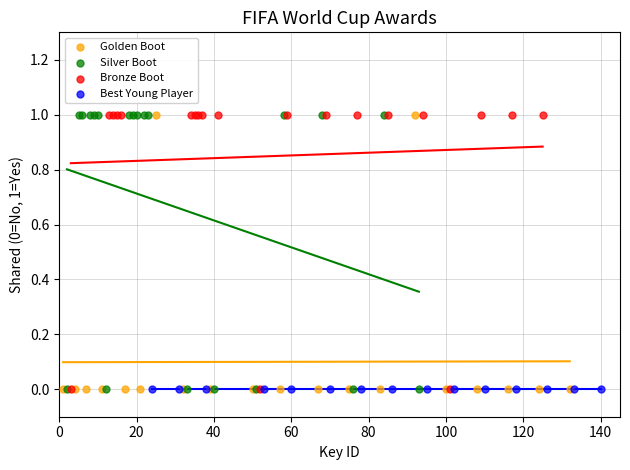

What are all the series names shown in the legend?

Golden Boot, Silver Boot, Bronze Boot, Best Young Player